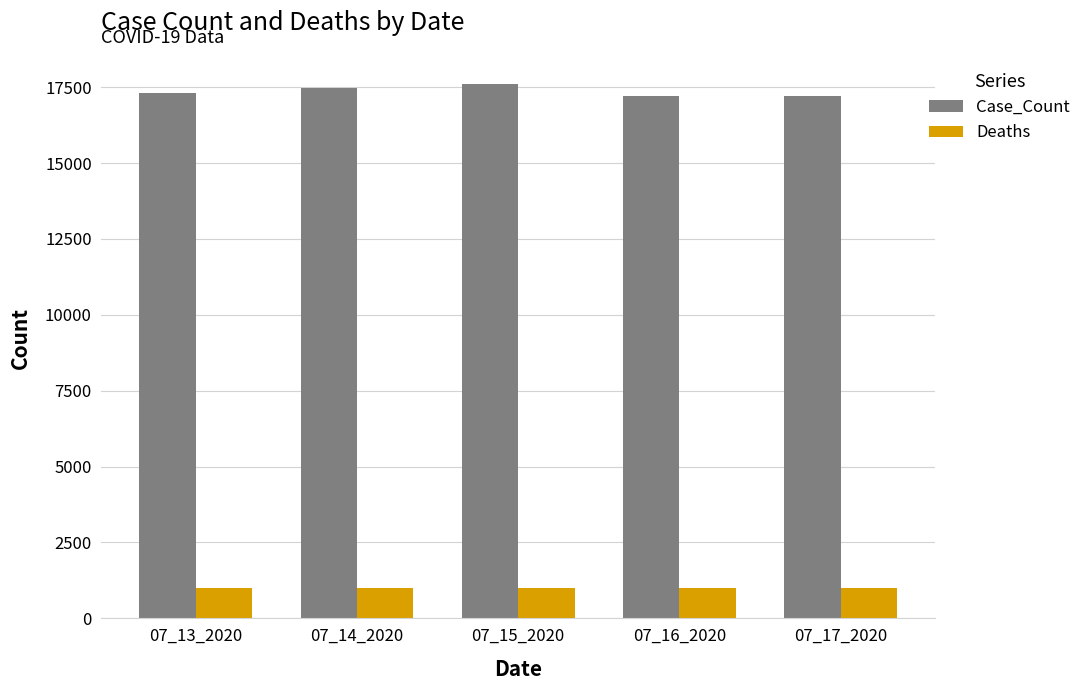

What is the sum of the Deaths values at 07_13_2020 and 07_14_2020?

1970